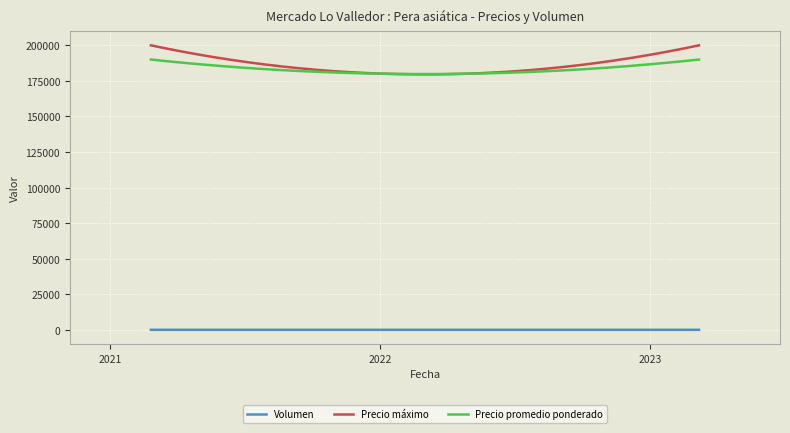

What is the average value of the Precio promedio ponderado series?

183217.2